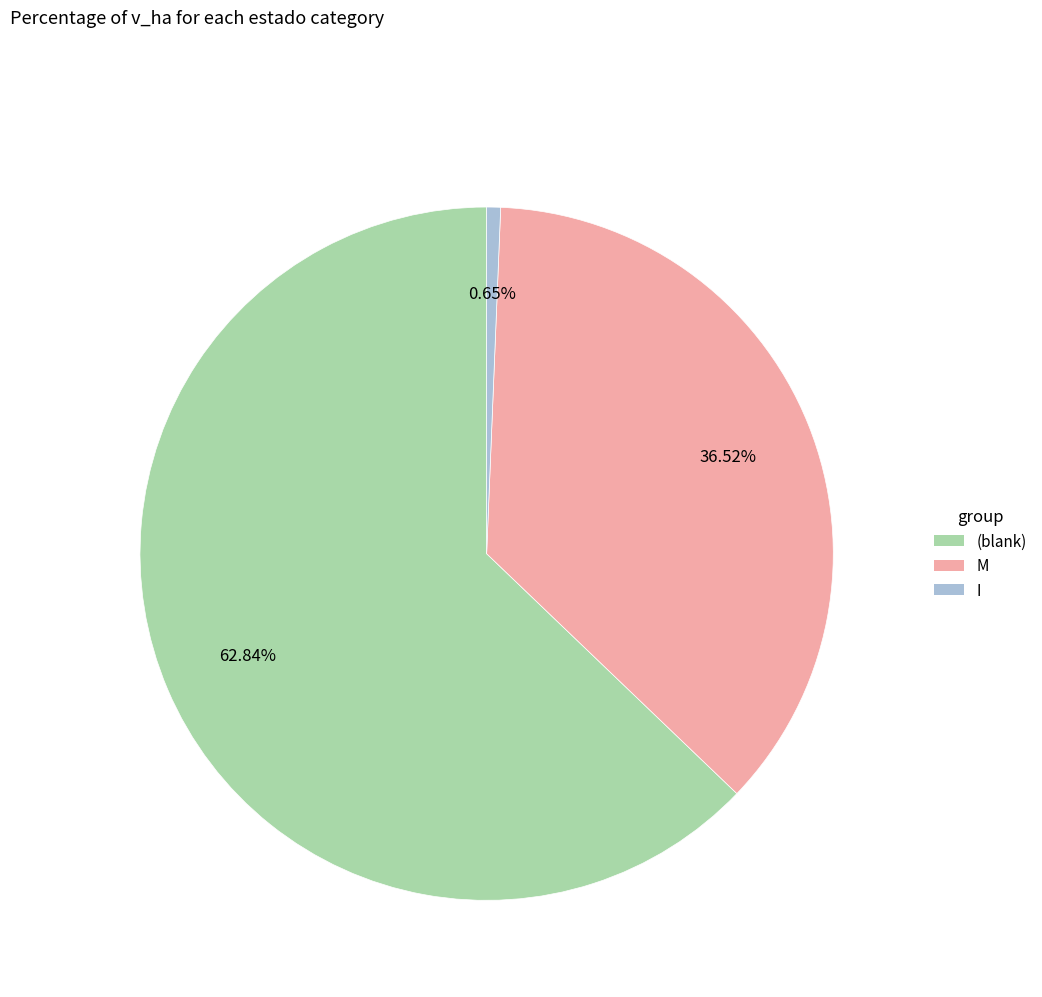

Does any single category account for the majority?

Yes